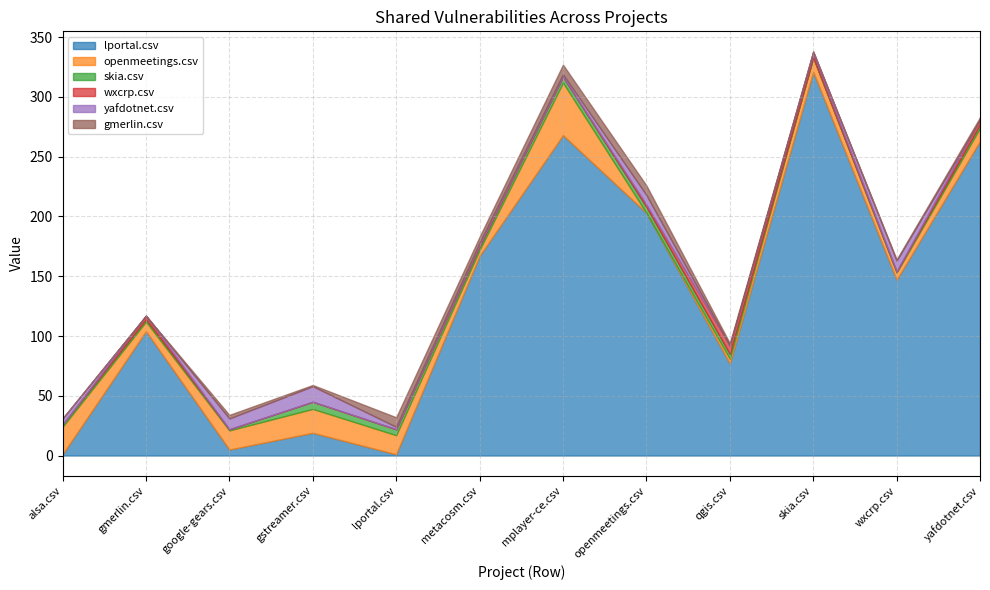

Count the gmerlin.csv values in the range 1 to 8.

9